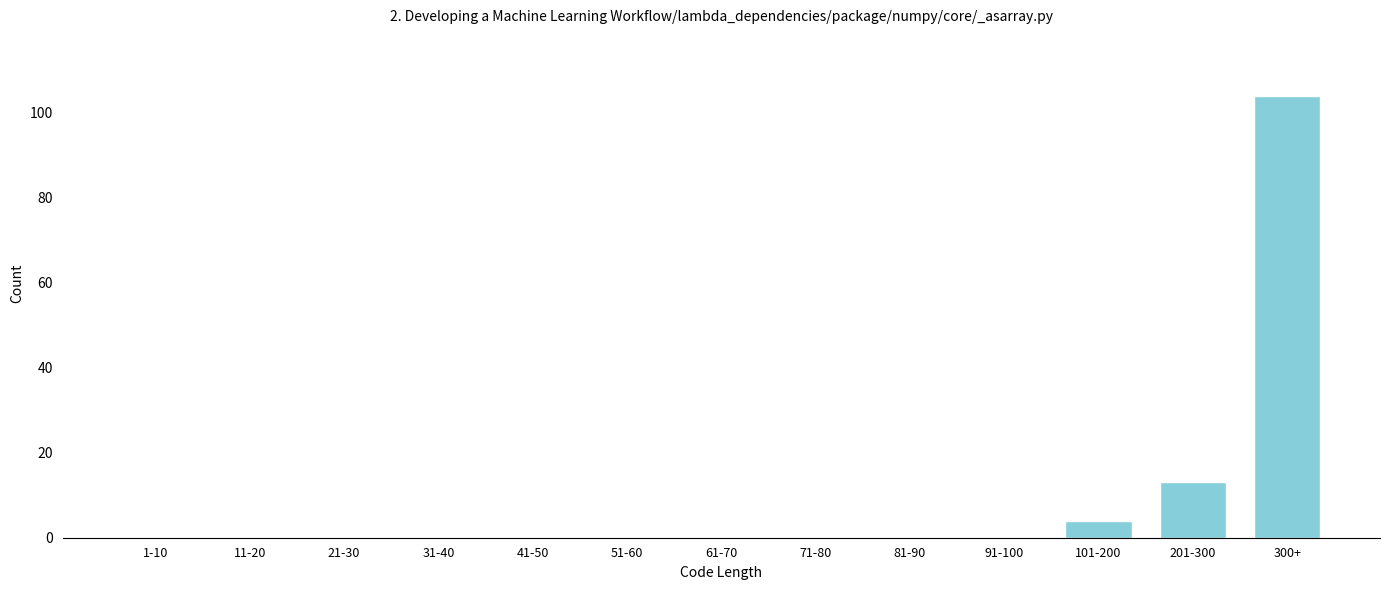

Reading left to right, extract all data points from this chart.

1-10=0	11-20=0	21-30=0	31-40=0	41-50=0	51-60=0	61-70=0	71-80=0	81-90=0	91-100=0	101-200=4	201-300=13	300+=104